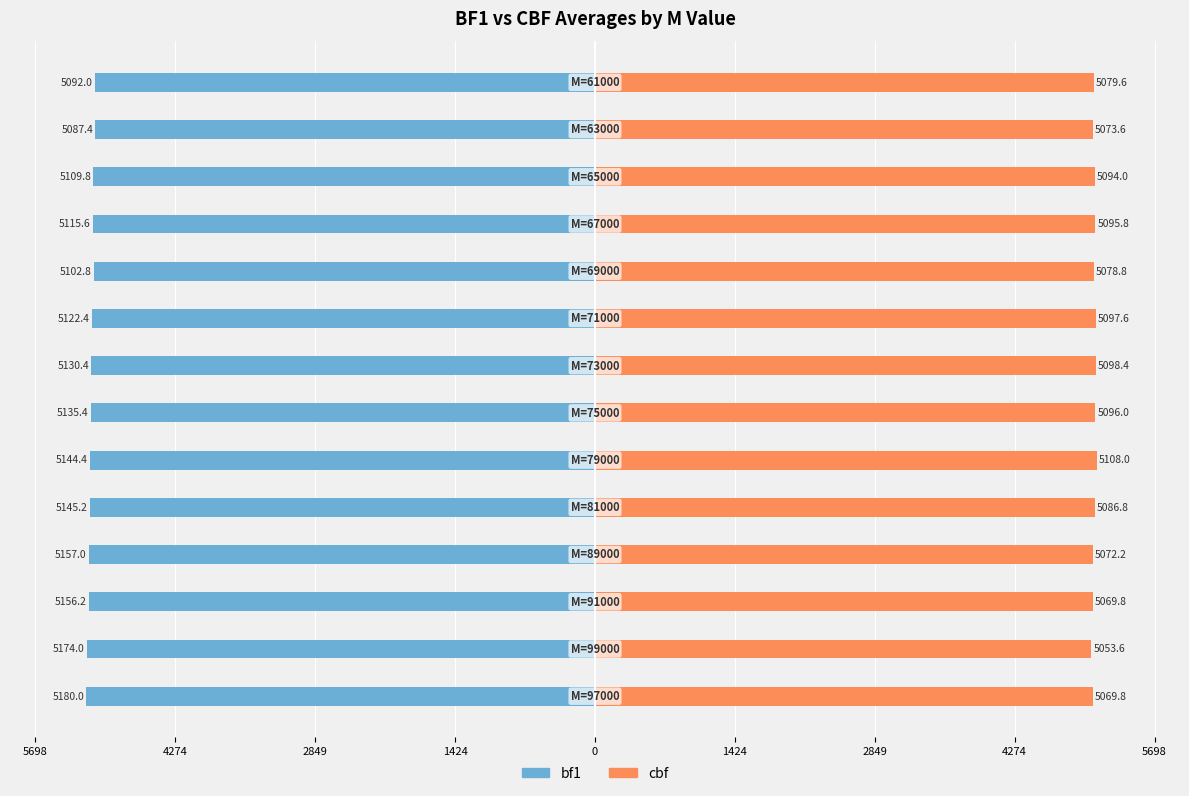

What are all the series names shown in the legend?

bf1, cbf